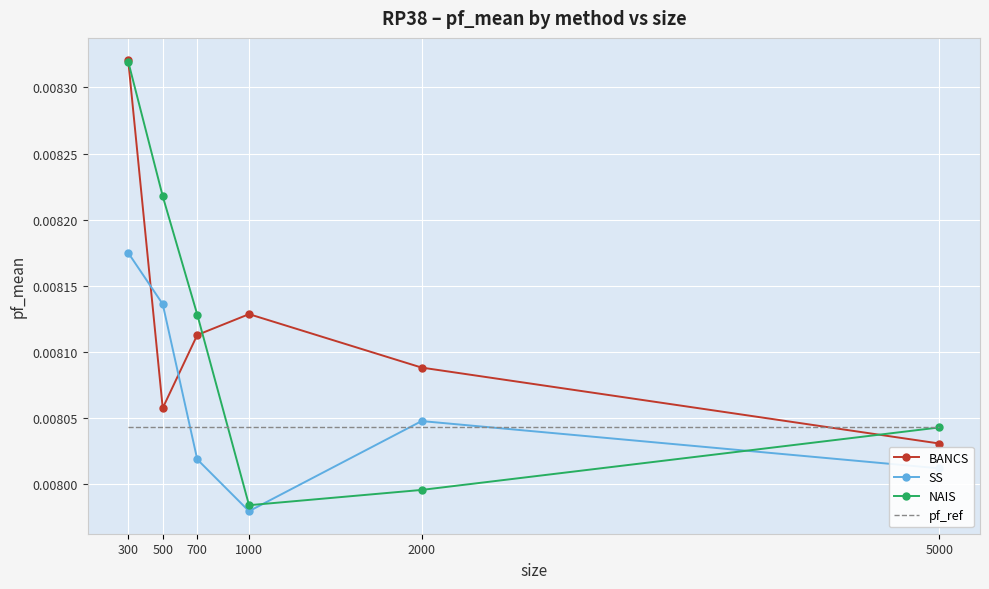

True or false: NAIS has more than 1 points higher than both neighbors.

False